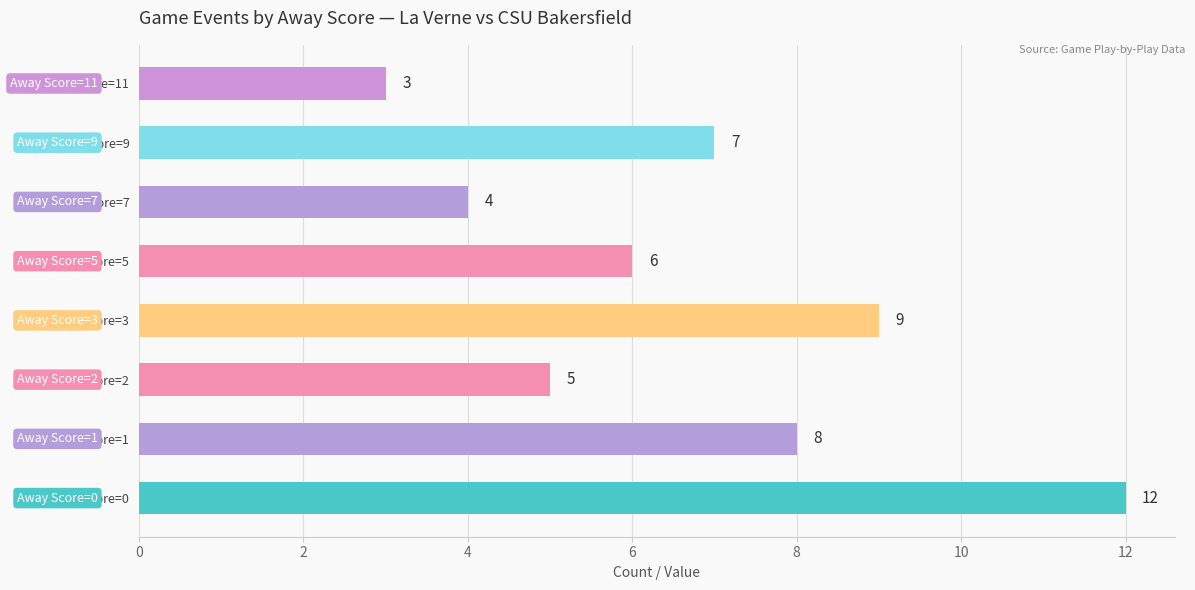

Are the bars grouped side by side (vs. stacked)?

No